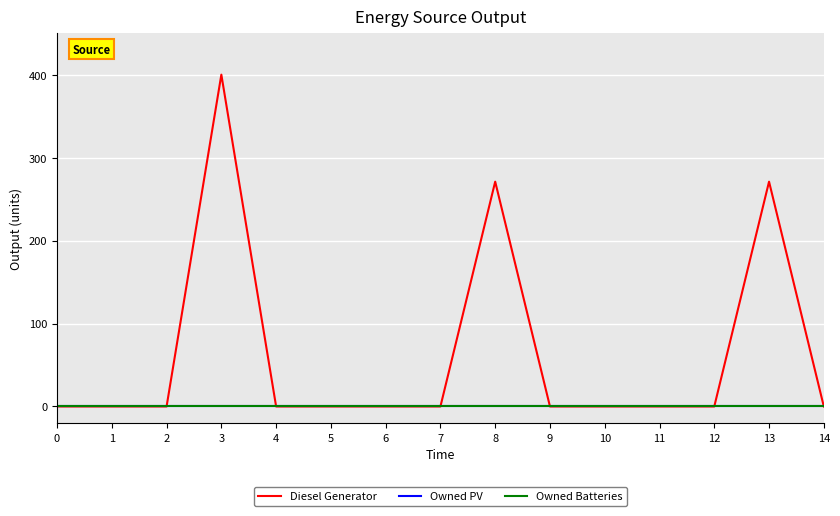

True or false: Owned Batteries and Owned PV cross at least once.

False